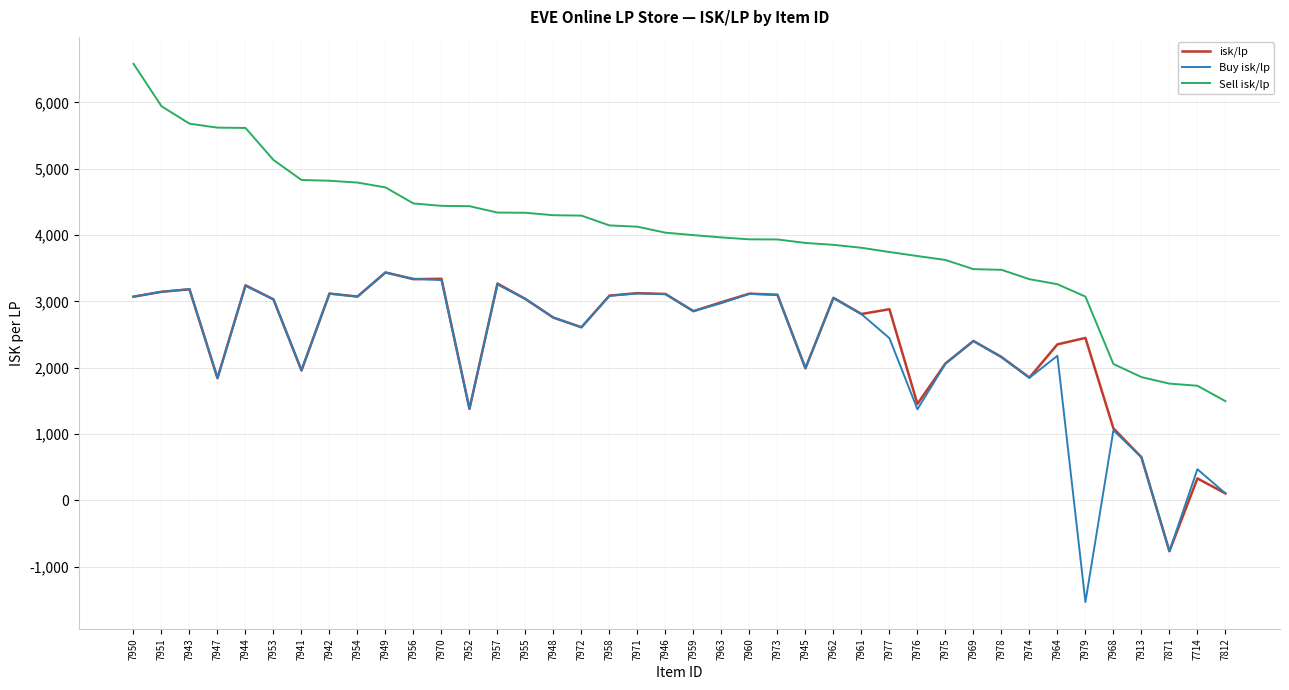

Where is Buy isk/lp nearest to the value 948?

7968